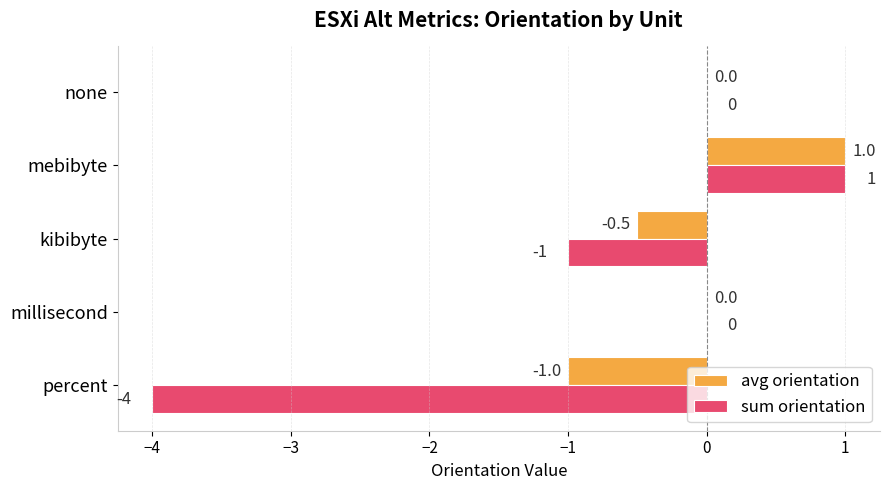

At which label is sum orientation closest to -1?

kibibyte